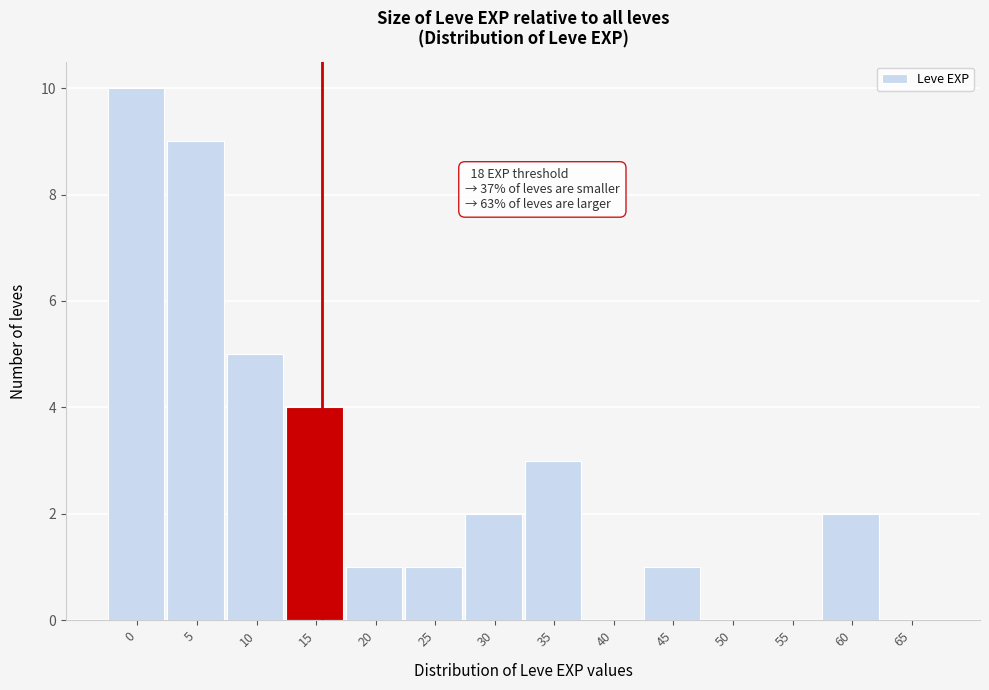

Reading left to right, transcribe all the data shown in this chart.

0=10	5=9	10=5	15=4	20=1	25=1	30=2	35=3	40=0	45=1	50=0	55=0	60=2	65=0